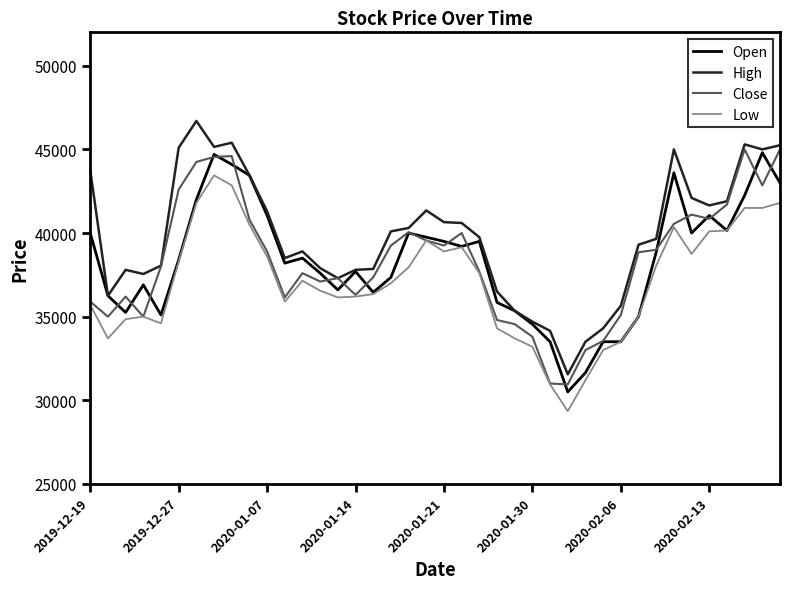

What is the maximum value for Low?

43450